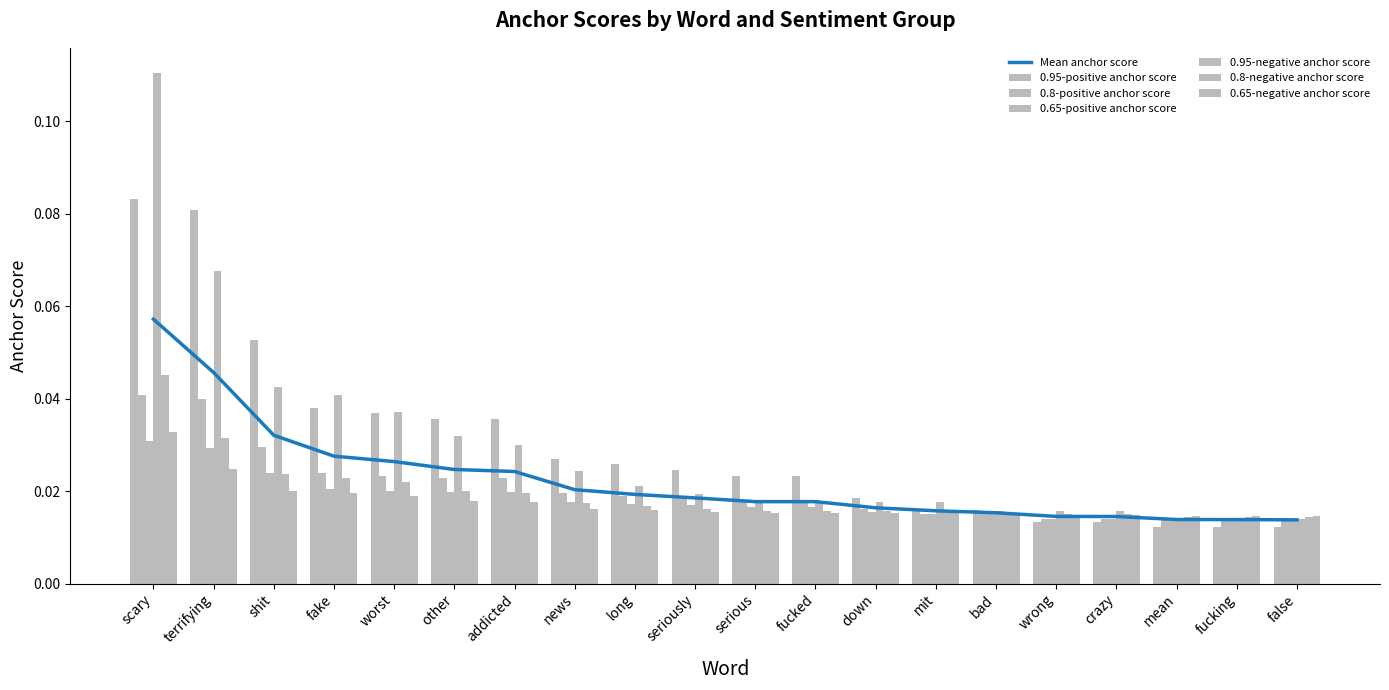

Reading right to left, what are all the values shown in this chart?

0.95-positive anchor score: 0.0	0.0	0.0	0.0	0.0	0.0	0.0	0.0	0.0	0.0	0.0	0.0	0.0	0.0	0.0	0.0	0.0	0.1	0.1	0.1
0.8-positive anchor score: 0.0	0.0	0.0	0.0	0.0	0.0	0.0	0.0	0.0	0.0	0.0	0.0	0.0	0.0	0.0	0.0	0.0	0.0	0.0	0.0
0.65-positive anchor score: 0.0	0.0	0.0	0.0	0.0	0.0	0.0	0.0	0.0	0.0	0.0	0.0	0.0	0.0	0.0	0.0	0.0	0.0	0.0	0.0
0.95-negative anchor score: 0.0	0.0	0.0	0.0	0.0	0.0	0.0	0.0	0.0	0.0	0.0	0.0	0.0	0.0	0.0	0.0	0.0	0.0	0.1	0.1
0.8-negative anchor score: 0.0	0.0	0.0	0.0	0.0	0.0	0.0	0.0	0.0	0.0	0.0	0.0	0.0	0.0	0.0	0.0	0.0	0.0	0.0	0.0
0.65-negative anchor score: 0.0	0.0	0.0	0.0	0.0	0.0	0.0	0.0	0.0	0.0	0.0	0.0	0.0	0.0	0.0	0.0	0.0	0.0	0.0	0.0